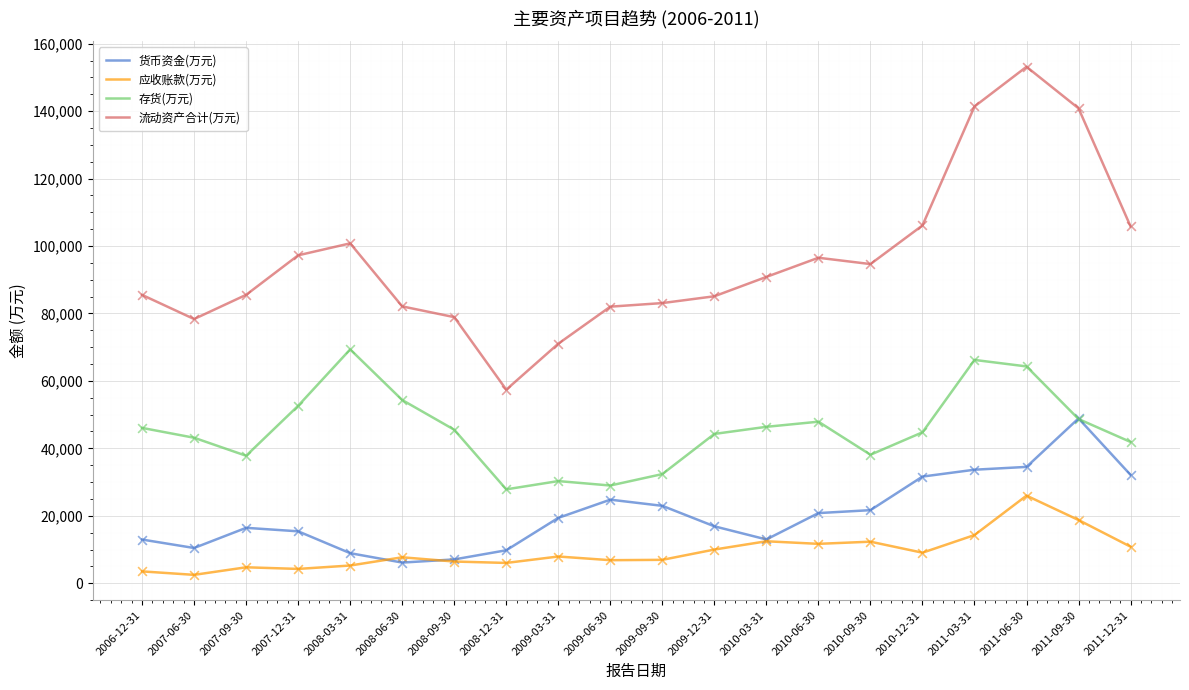

What is the total value across all series at 2009-03-31?

128612